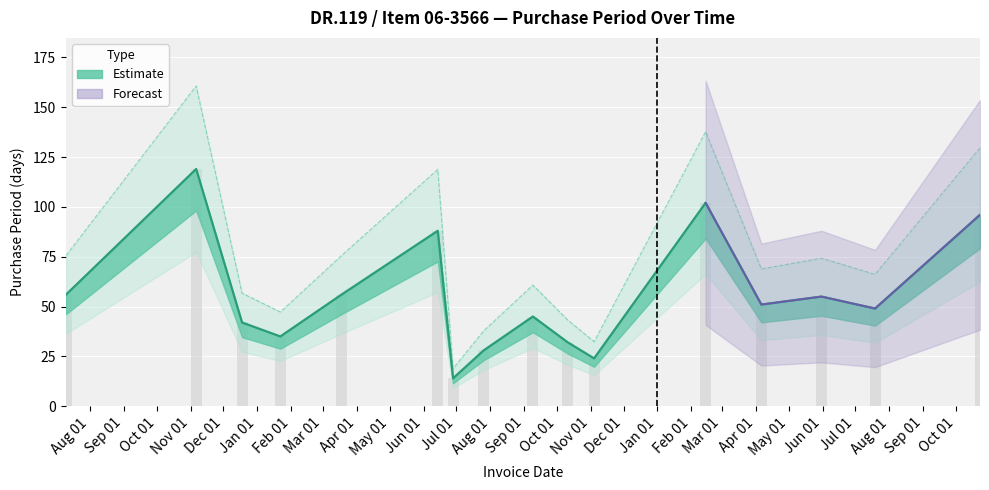

At which category does the chart reach its minimum across all series?

Jul 01